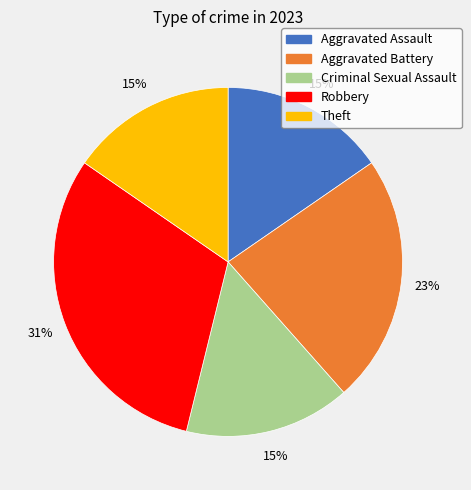

How many segments does this pie chart have?

5